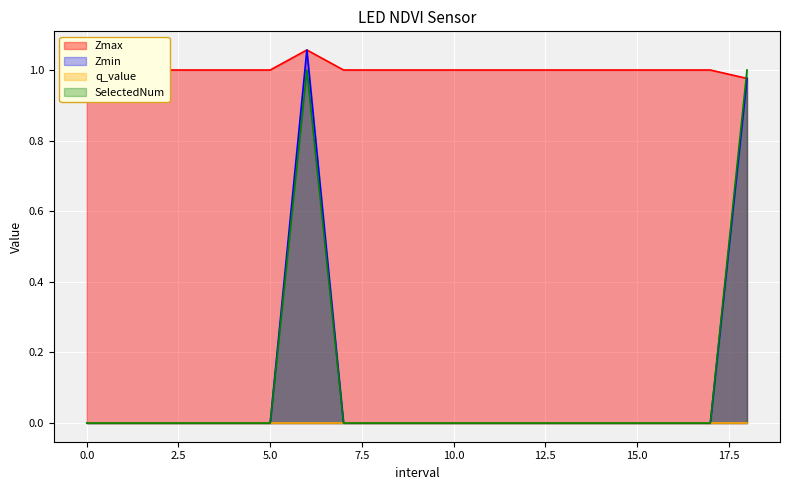

Where is the first local maximum for Zmax?

6.0